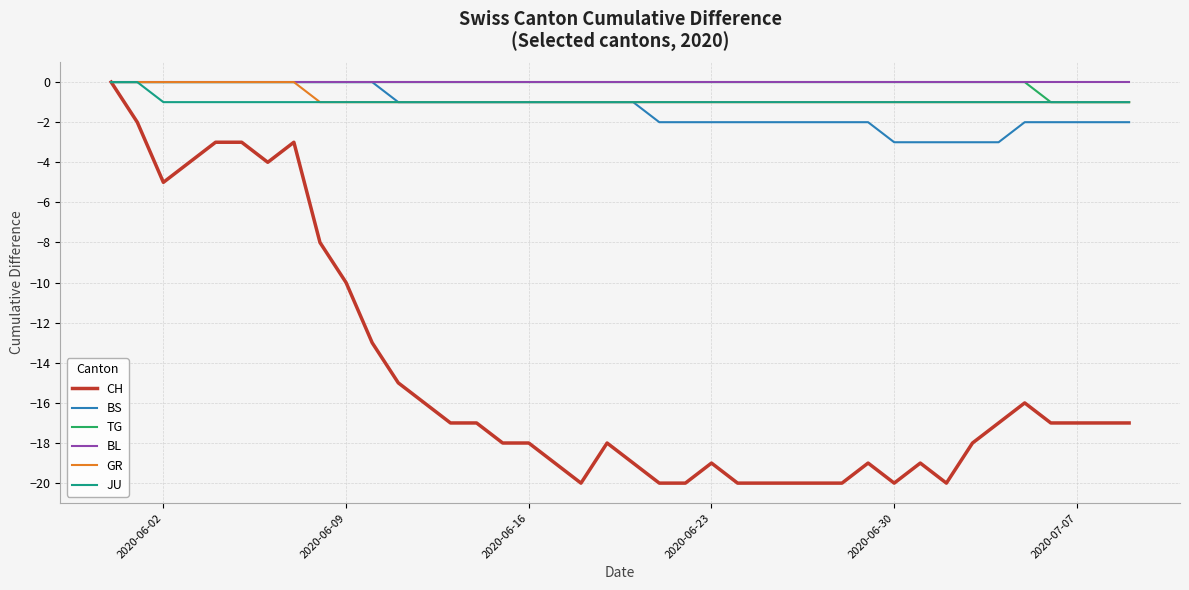

Which series has the largest range (max minus min)?

CH